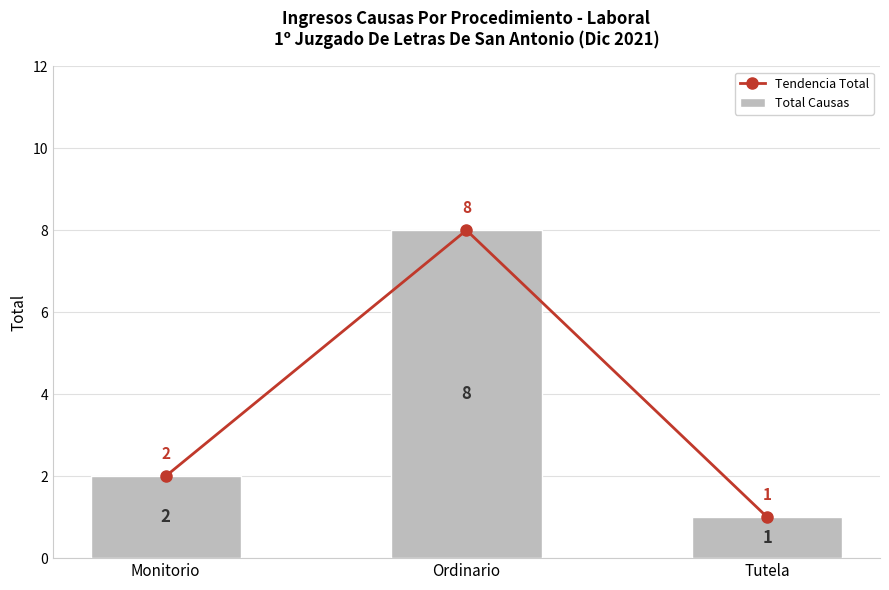

What is the highest value of the Tendencia Total series?

8